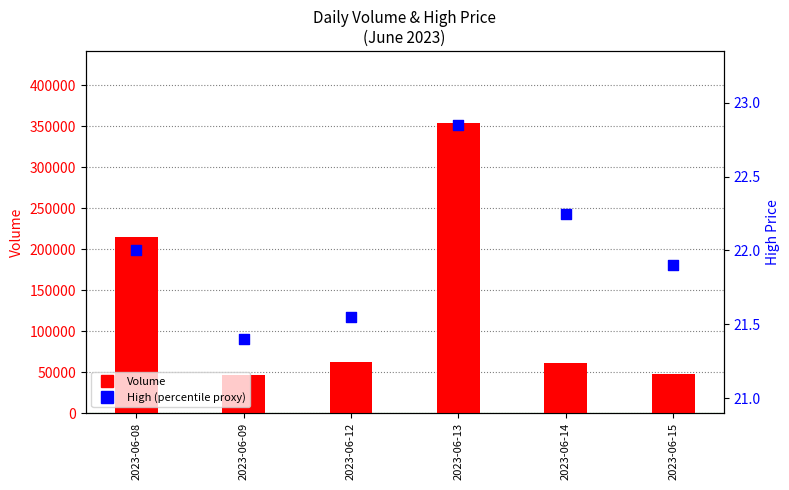

What are all the series names shown in the legend?

Volume, High